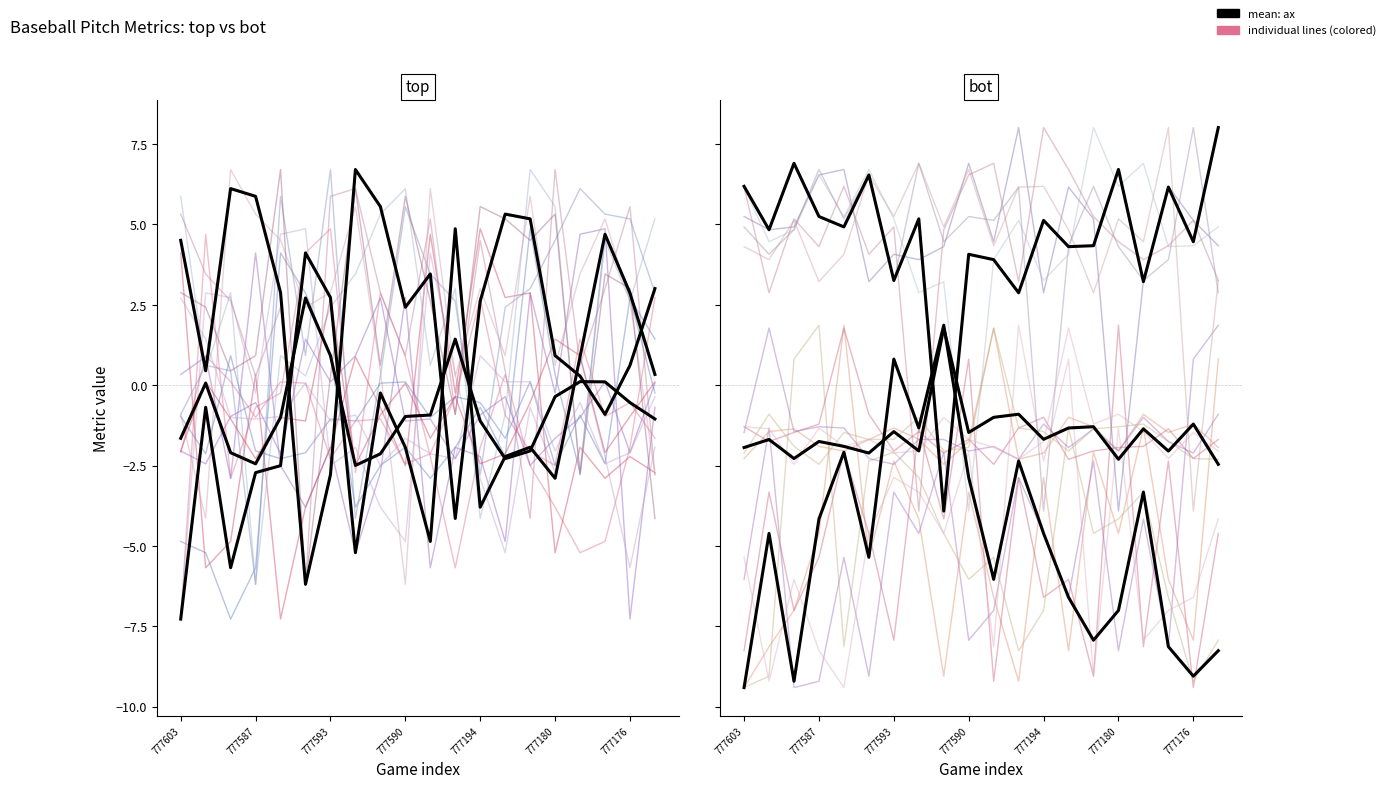

Which series has the widest spread of values?

ax_top_v0